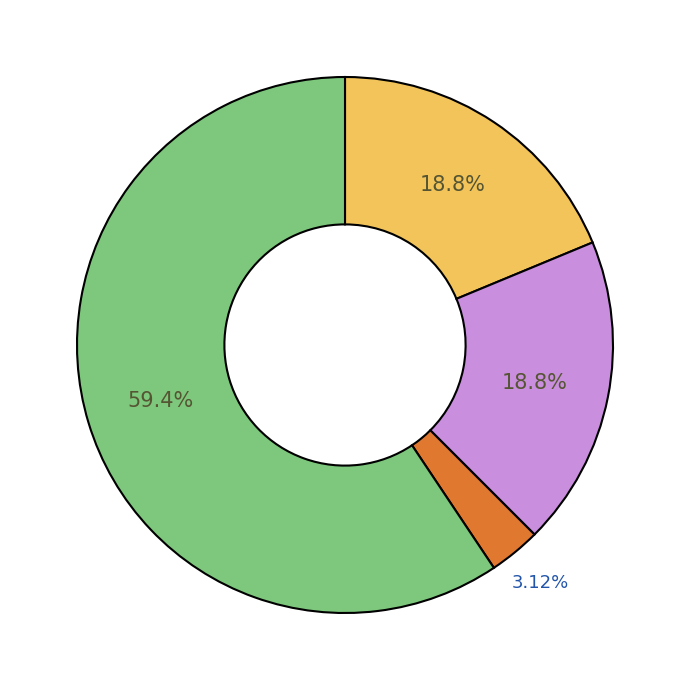

Is there any slice that represents more than half of the pie?

Yes